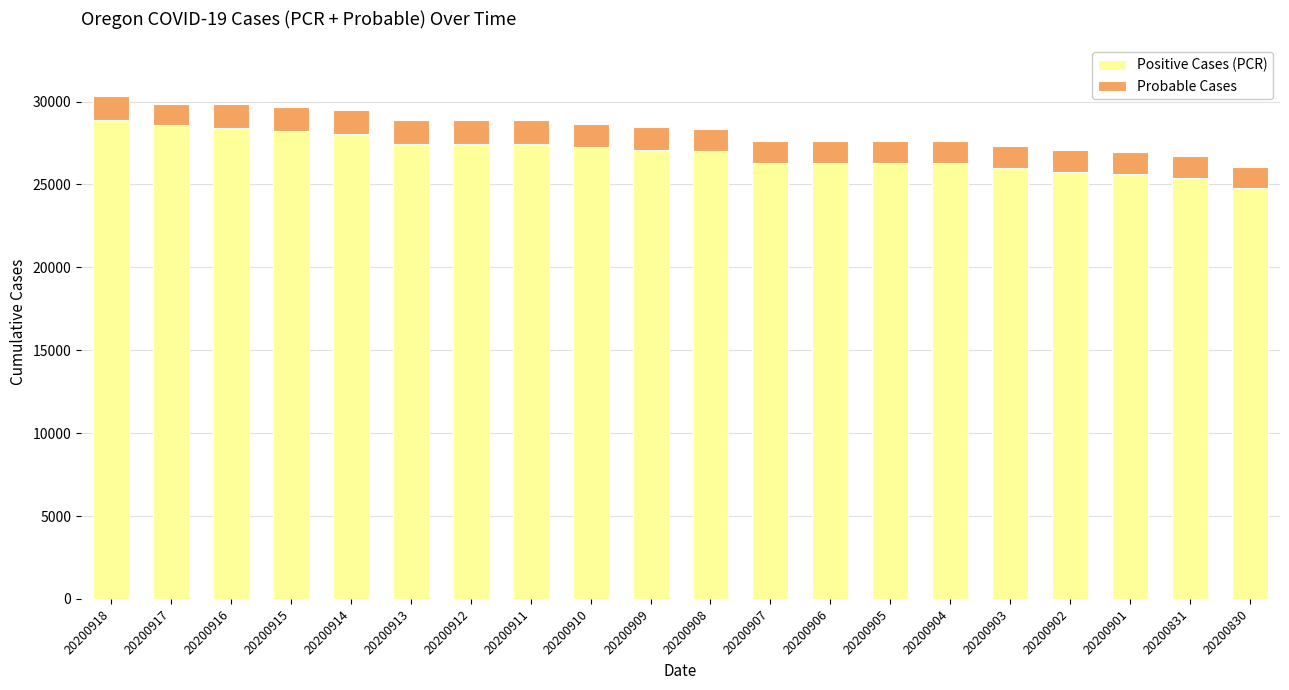

What is the total value across all series at 20200904?

27601